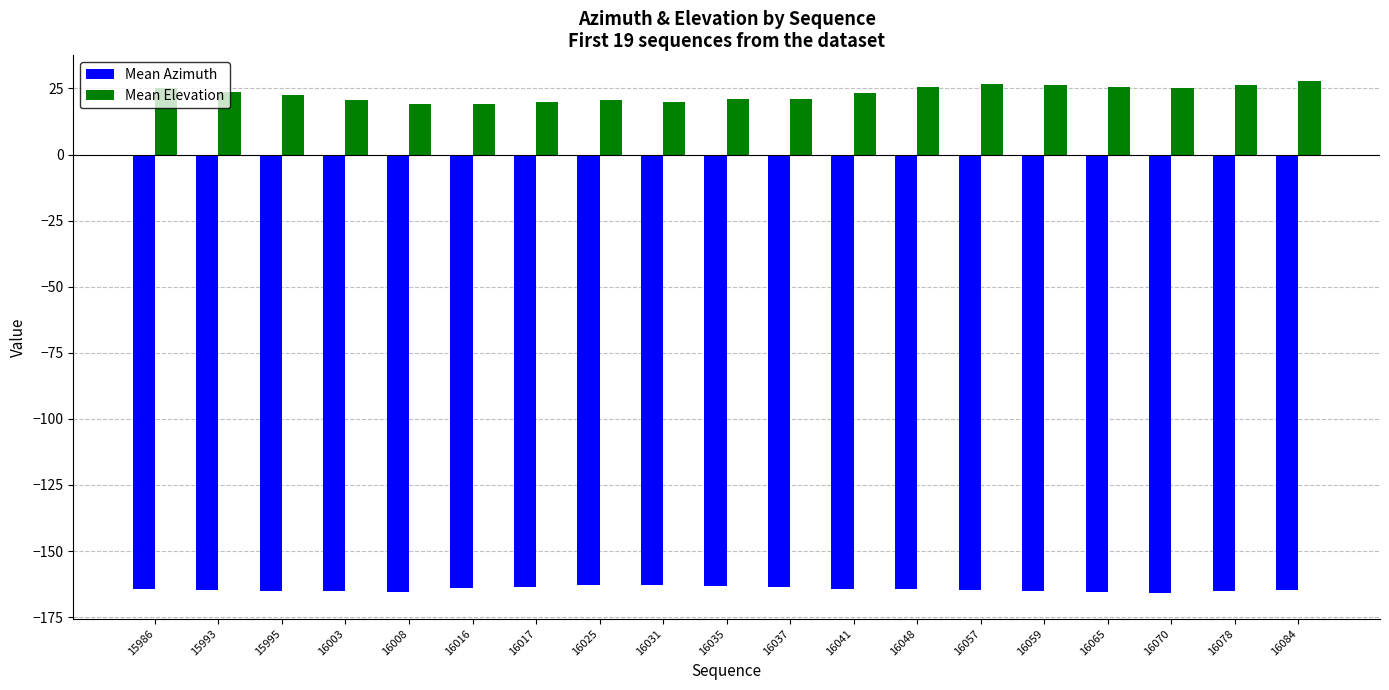

What is the sum of the Mean Elevation values at 16008 and 16048?

44.4